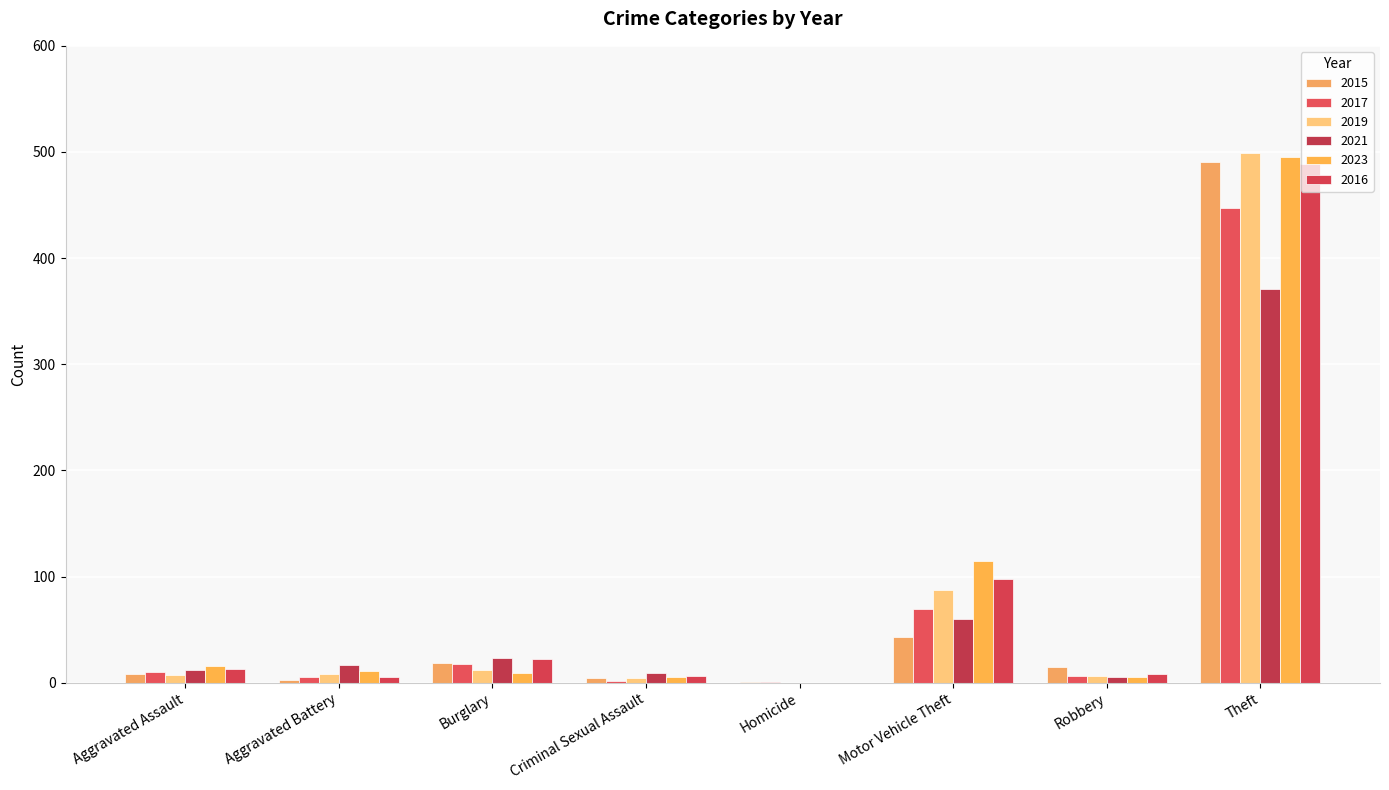

Which series has the largest total across all categories?

2023